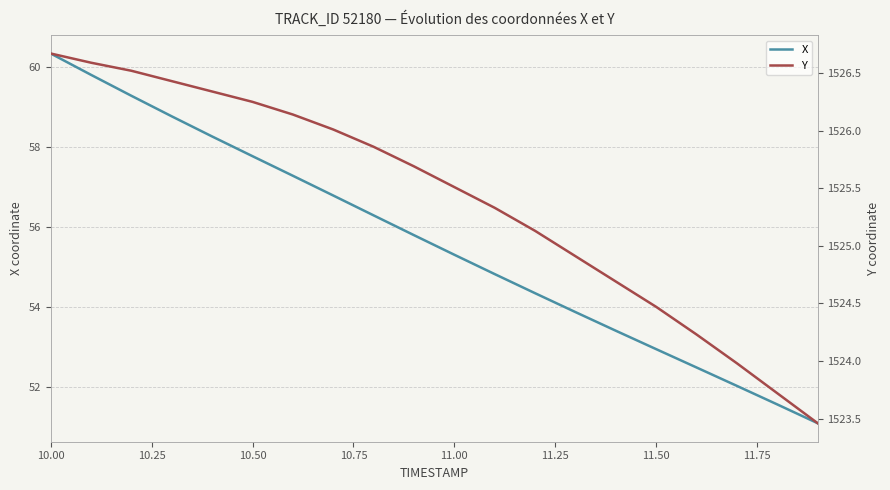

Which label corresponds to the largest value in the chart?

10.00